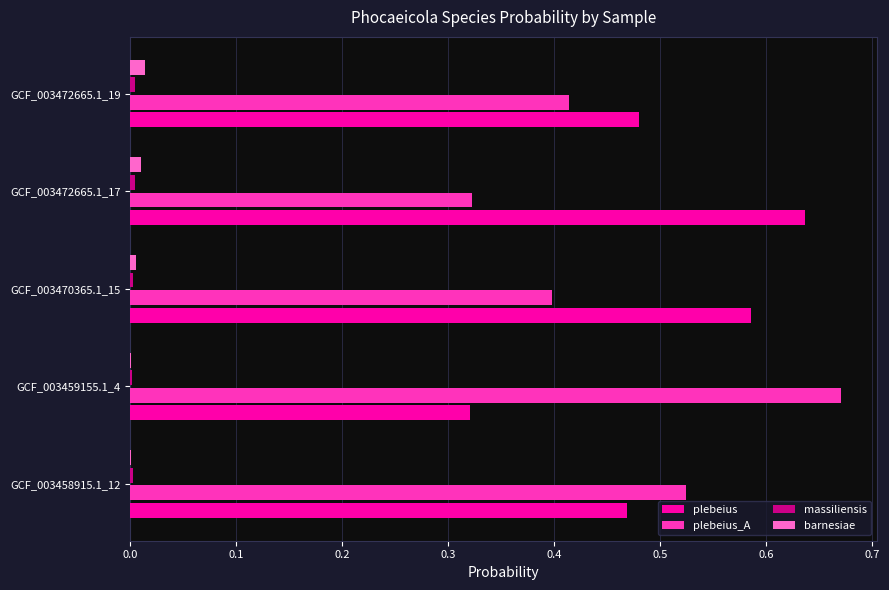

What is the sum of all plebeius values?

2.5